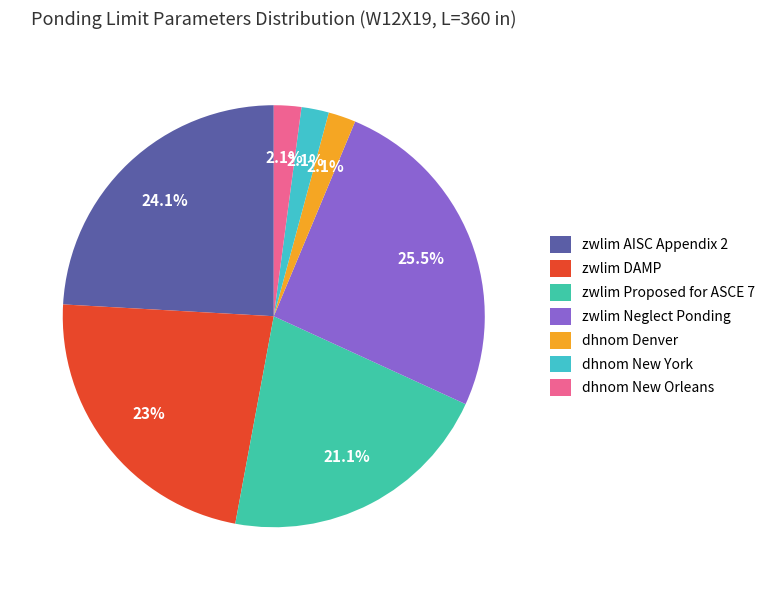

To the nearest percent, what percentage of the pie is dhnom New York?

2%